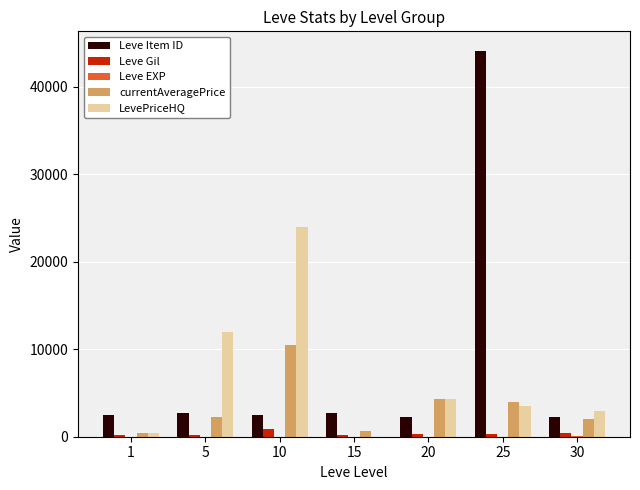

The LevePriceHQ series shows 4295 at 20. True or false?

True